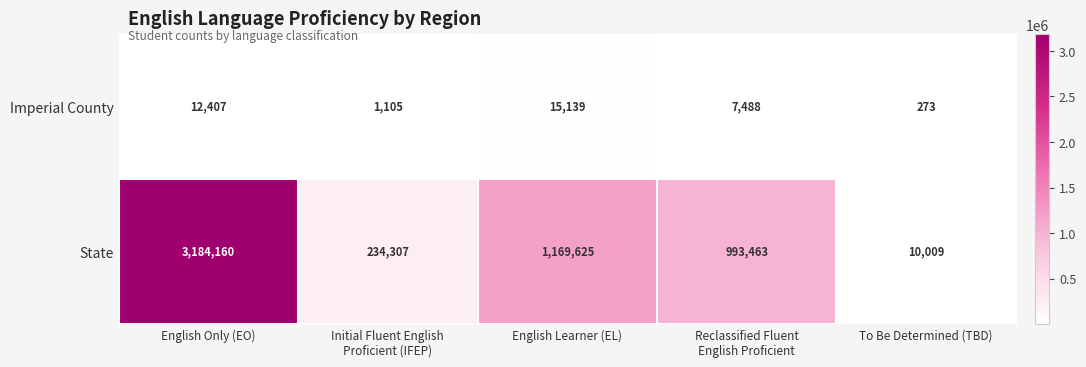

Is it true that State equals 17601 at To Be Determined (TBD)?

False